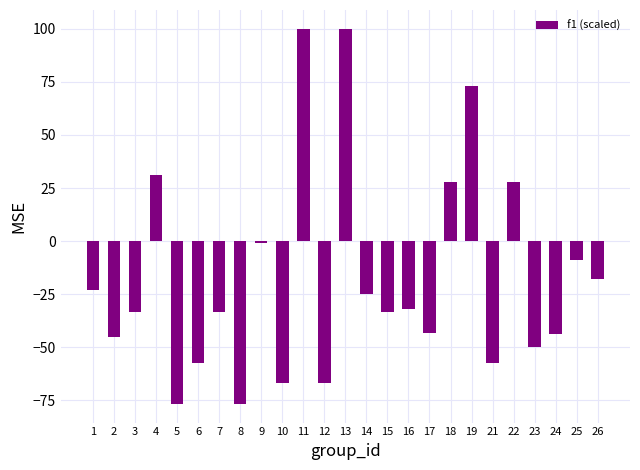

Is it true that the value at 11 is 100.0?

True